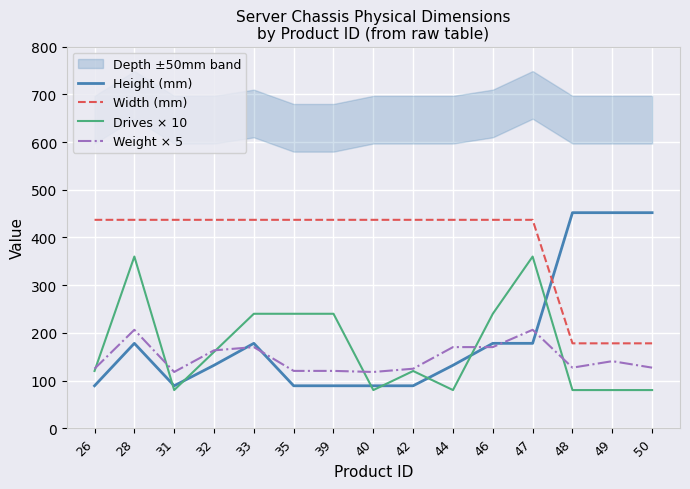

How many interior local peaks does the Drives × 10 series have?

3